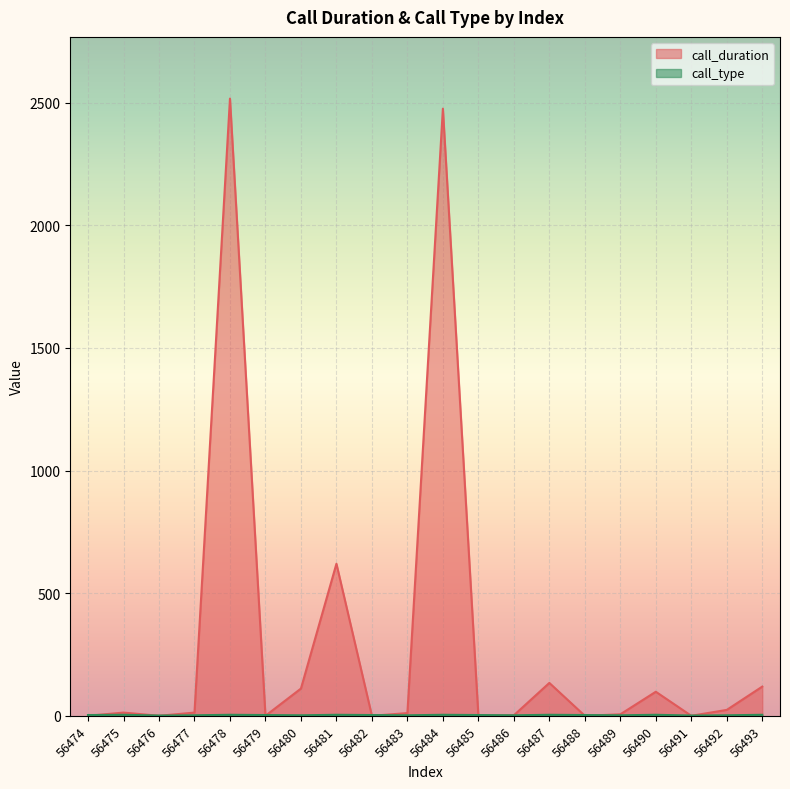

The call_type series shows 4 at 56493. True or false?

True